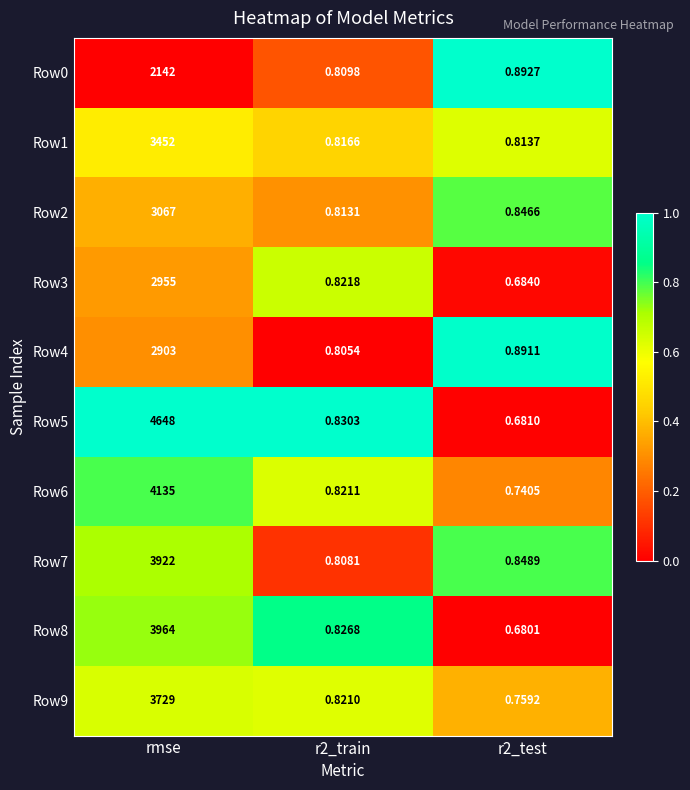

At which label does Row9 reach its peak?

rmse